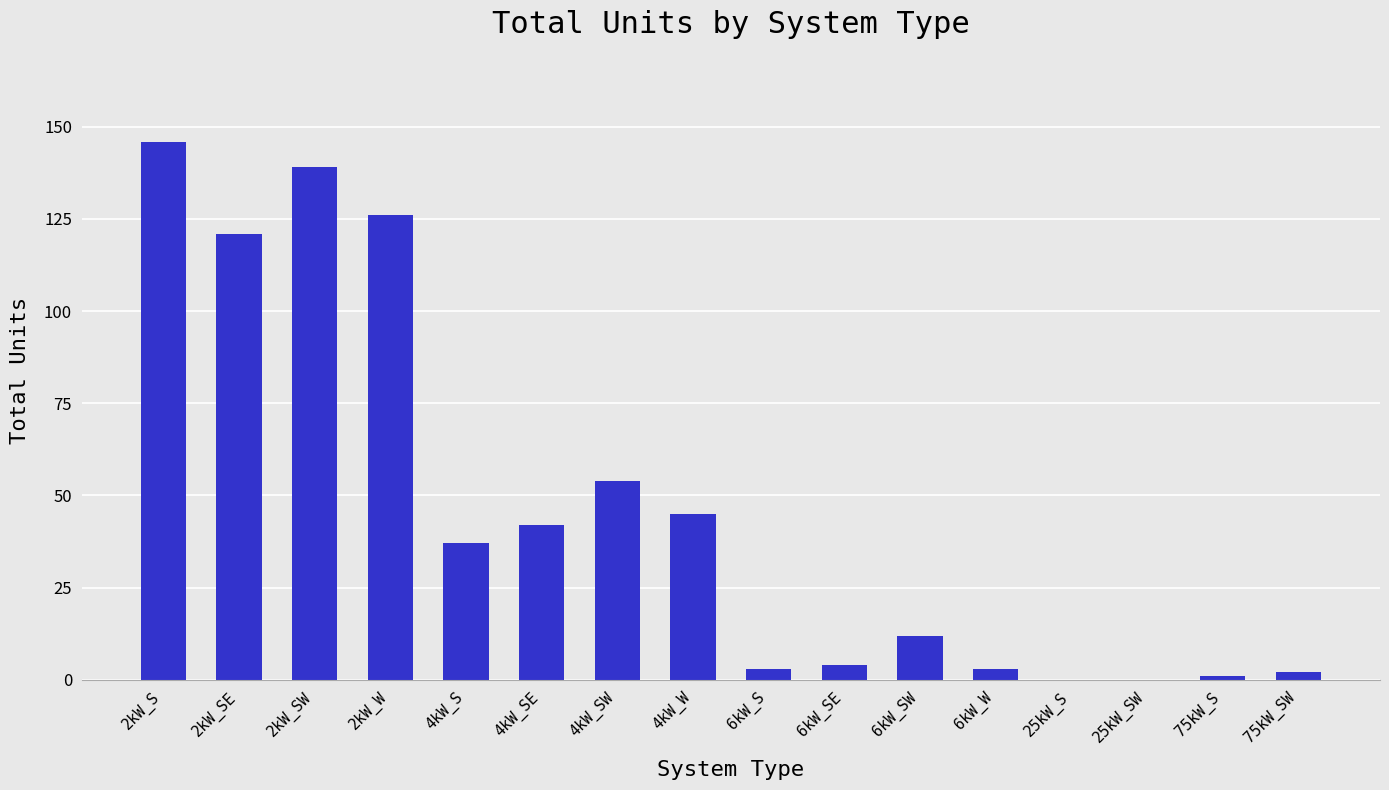

Which has a higher value, 4kW_S or 25kW_S?

4kW_S